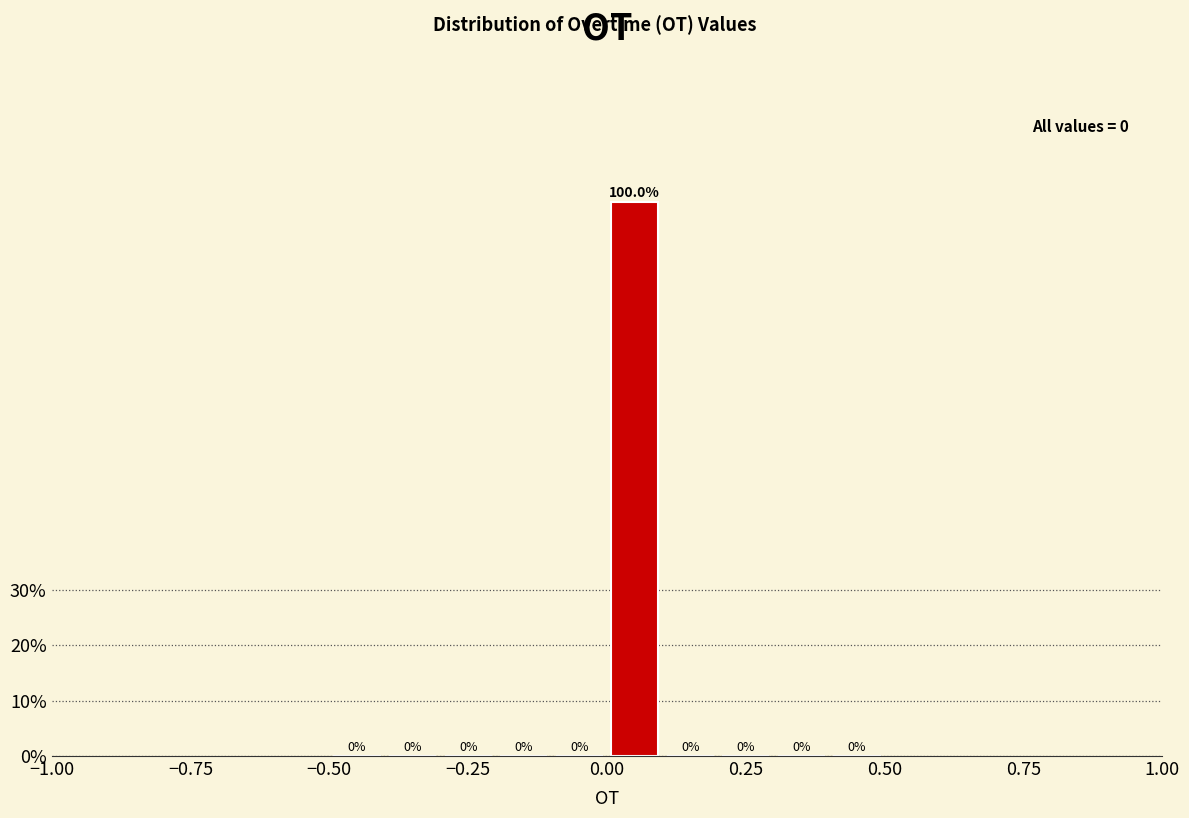

Read against the x-axis, roughly where is the centre of the tallest bar?

0.05